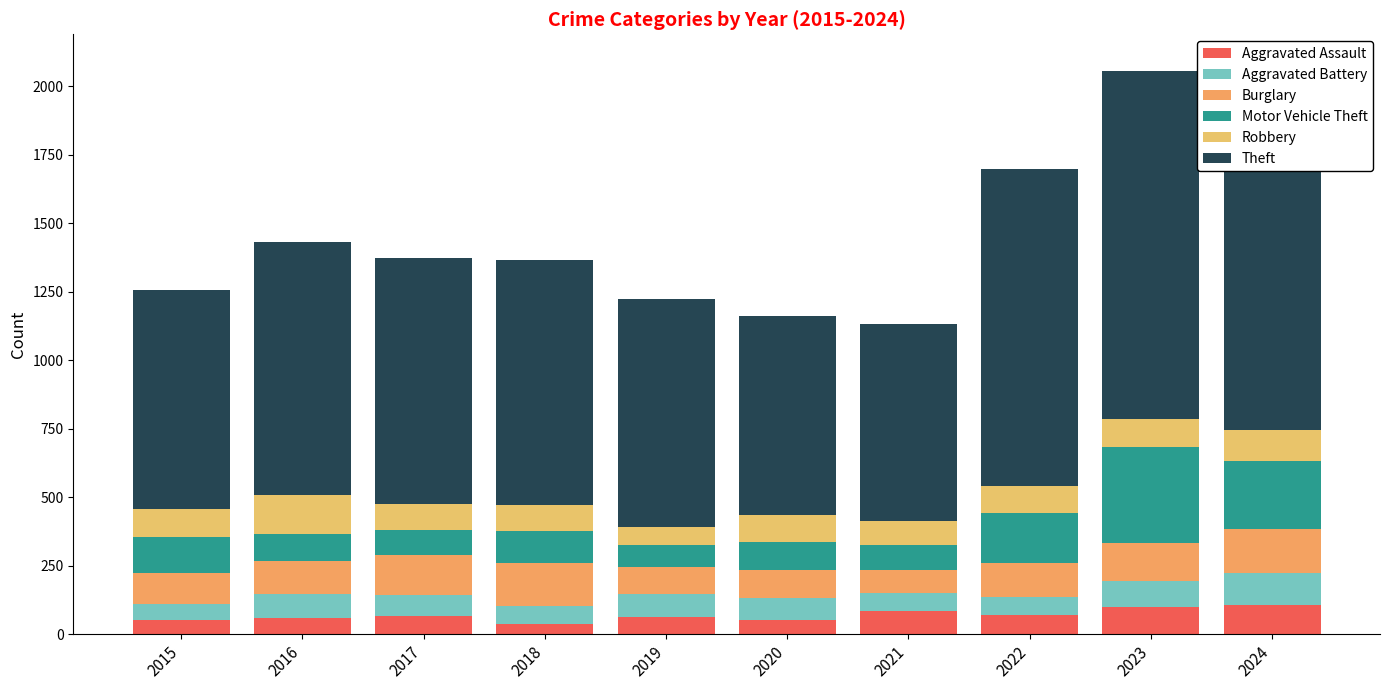

What is the difference between the maximum and minimum values in the Motor Vehicle Theft series?

273